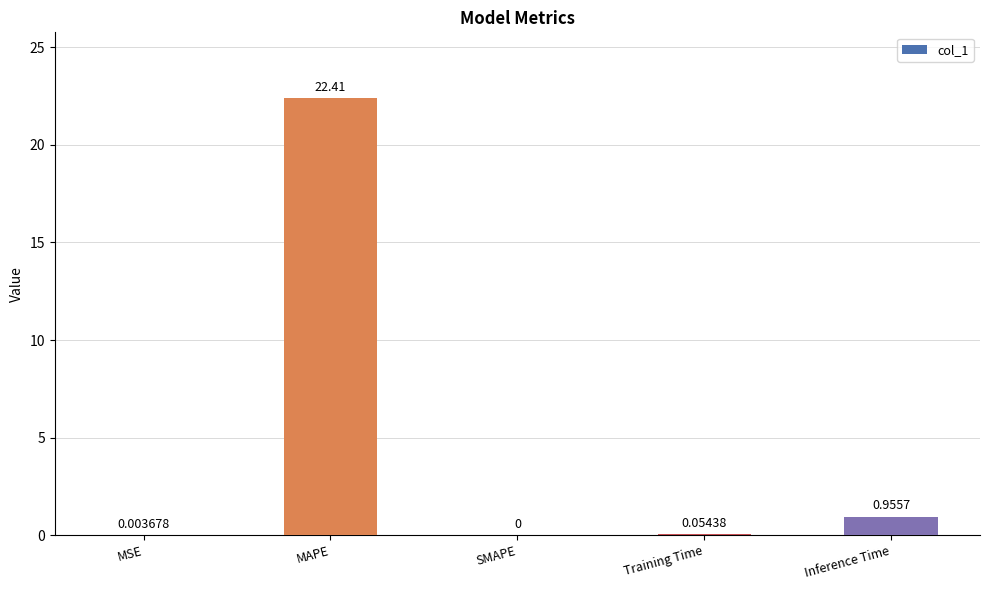

Are the bars horizontal?

No